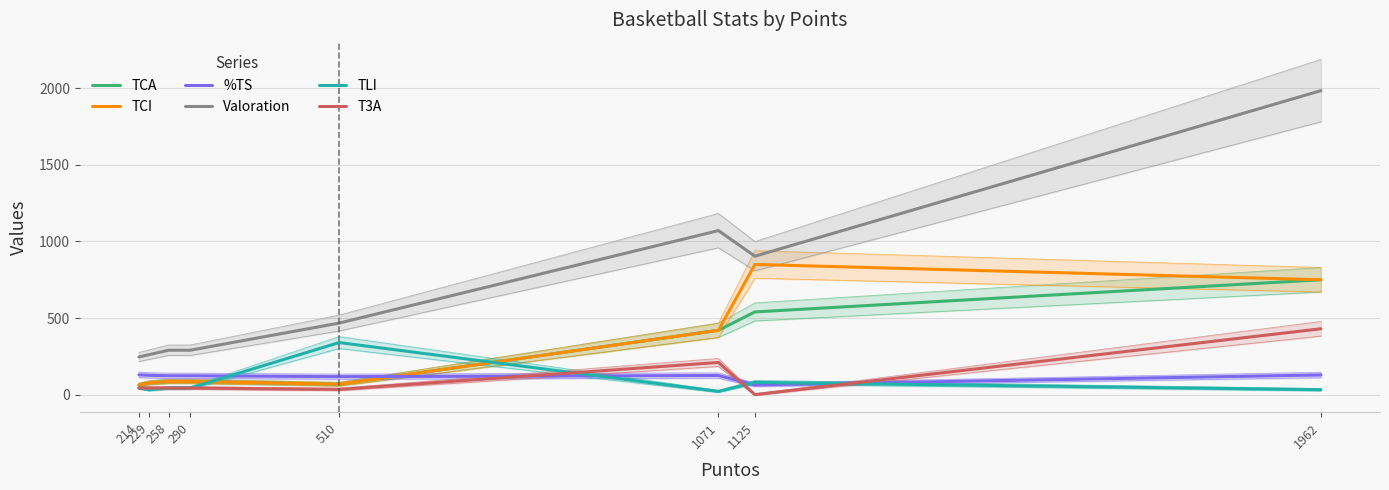

What are all the series names shown in the legend?

TCA, TCI, %TS, Valoration, TLI, T3A